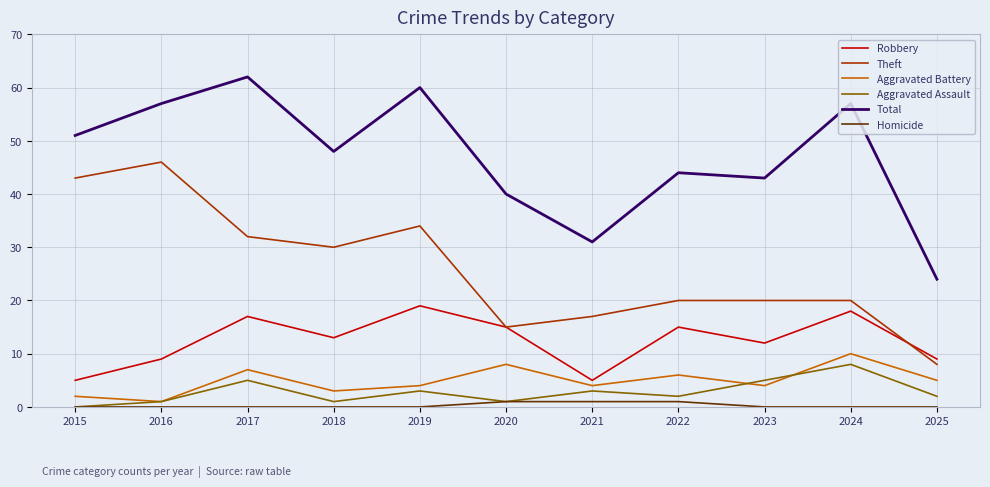

Which series changed the most between 2021 and 2024?

Total